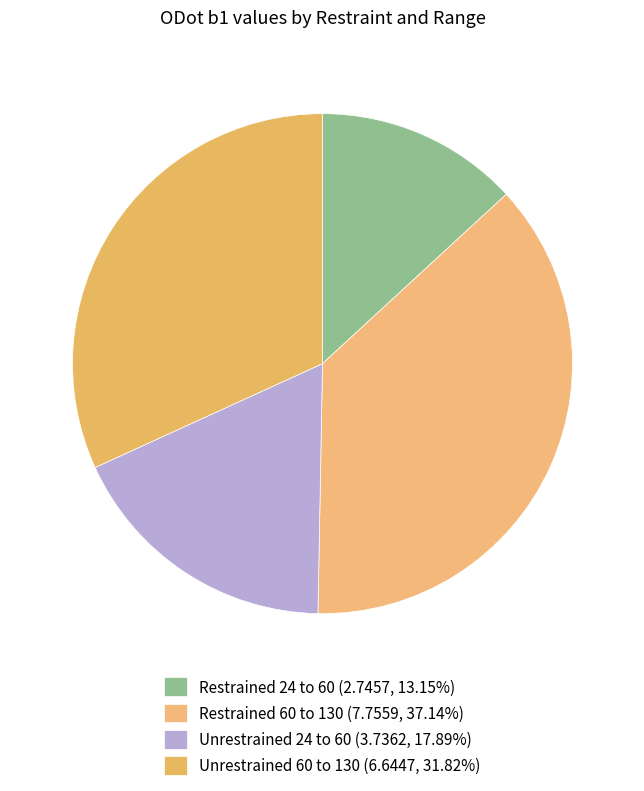

Does any single category account for the majority?

No